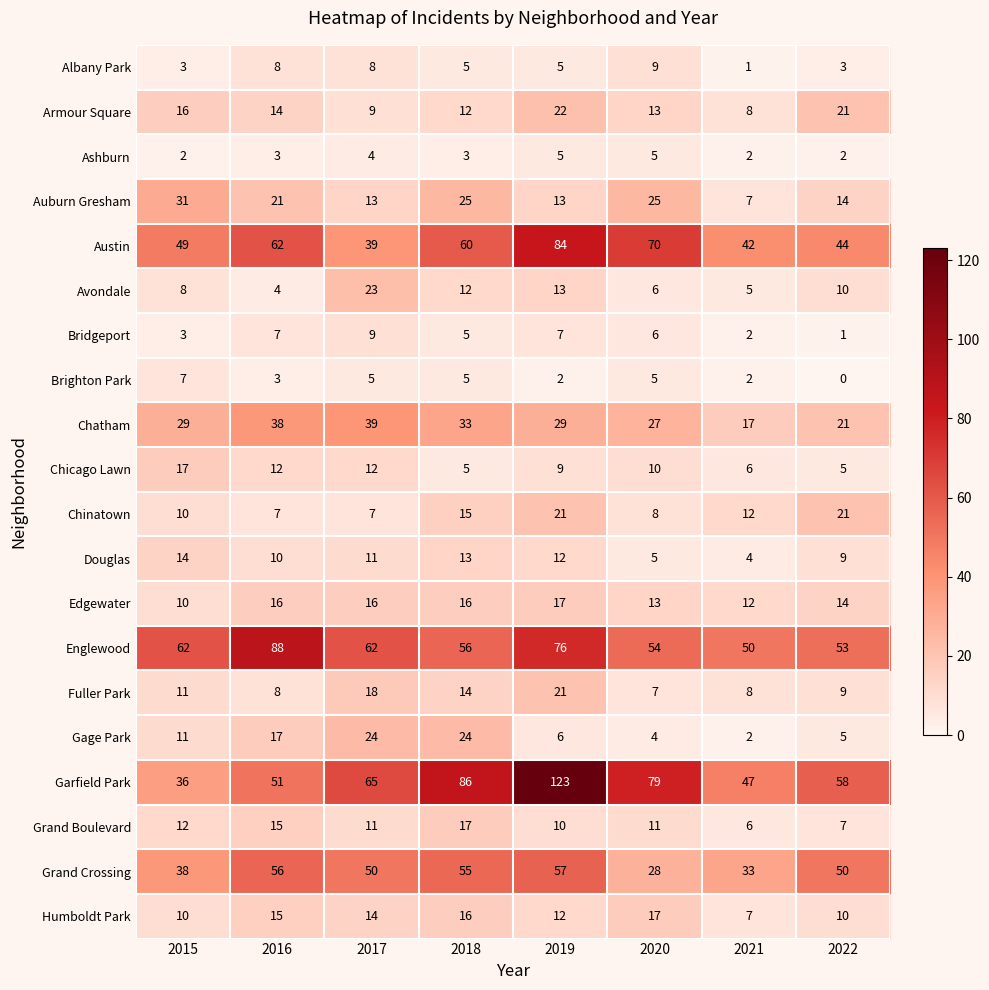

At which label does Grand Boulevard first exceed 11?

2015